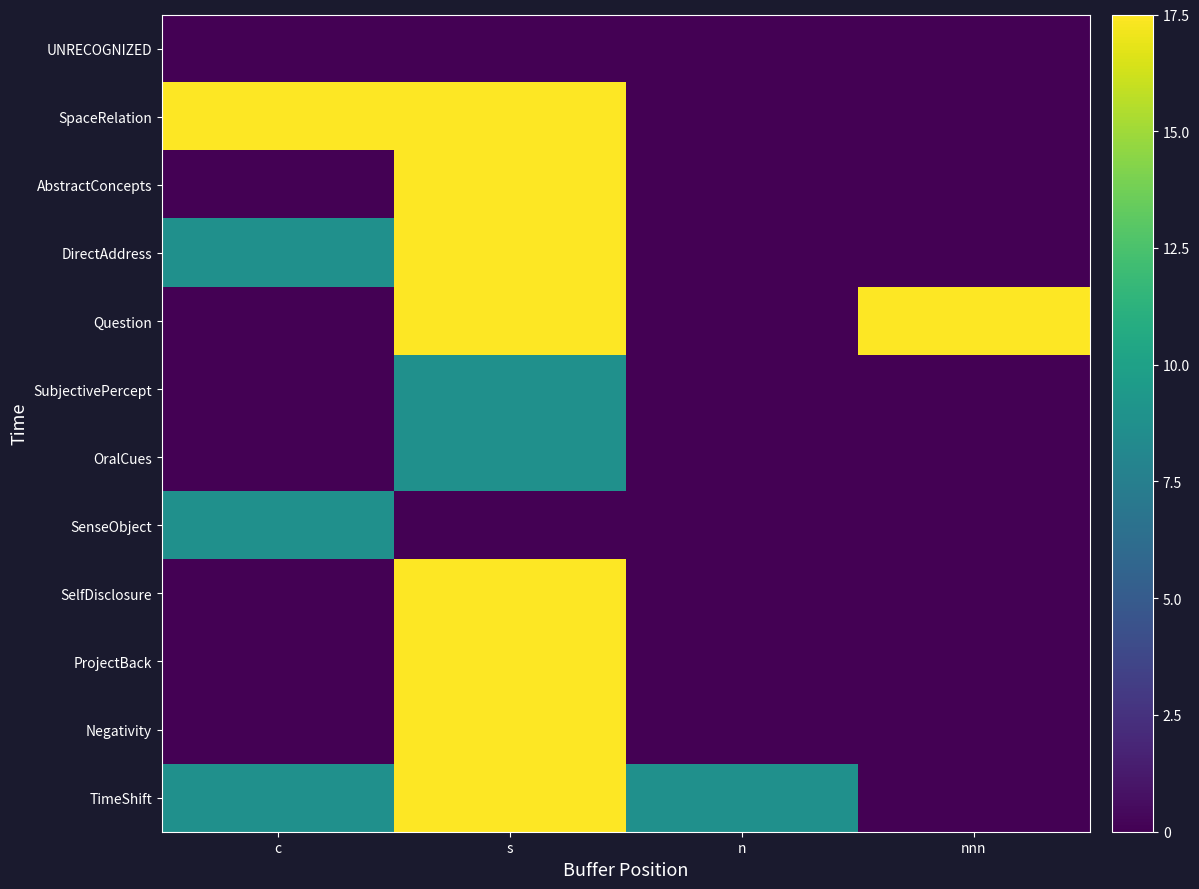

Which series has the largest range (max minus min)?

SpaceRelation